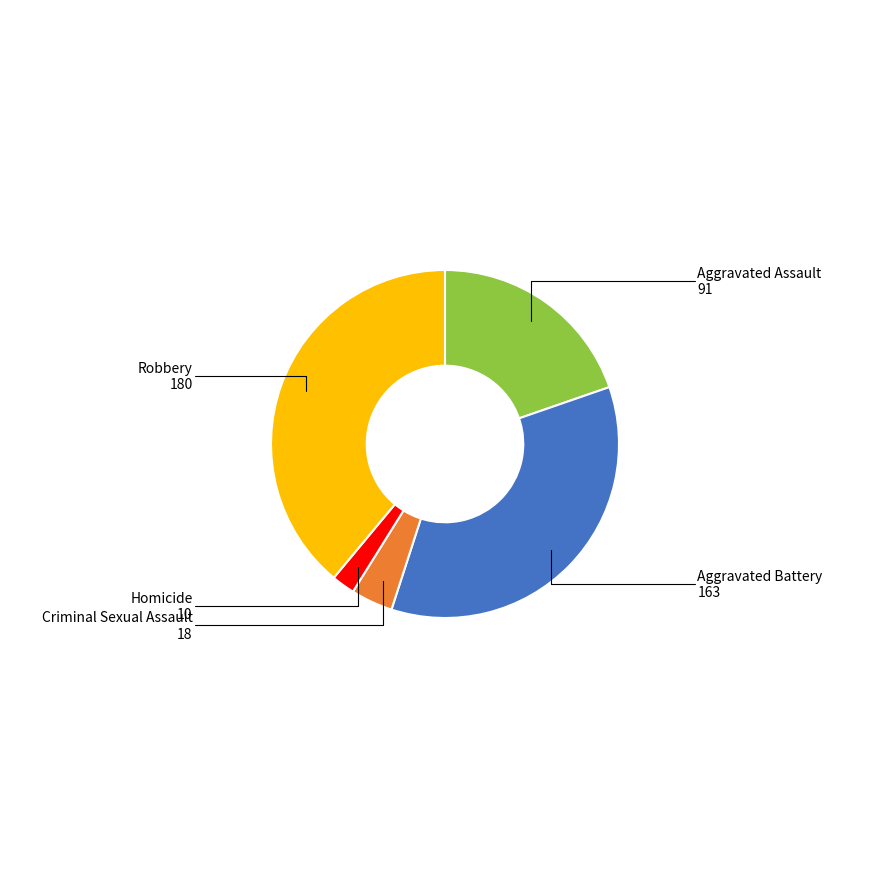

Is there a majority slice in this chart?

No